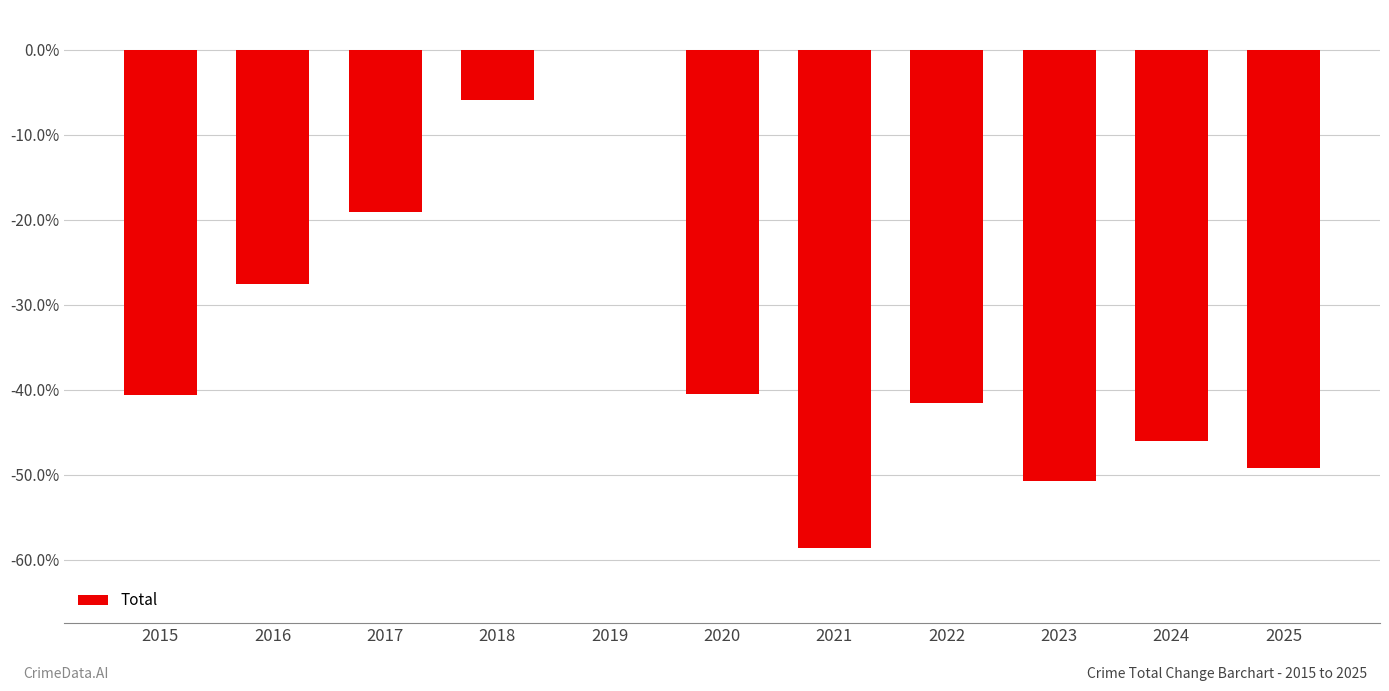

What is the change in value from 2015 to 2024?

-5.4